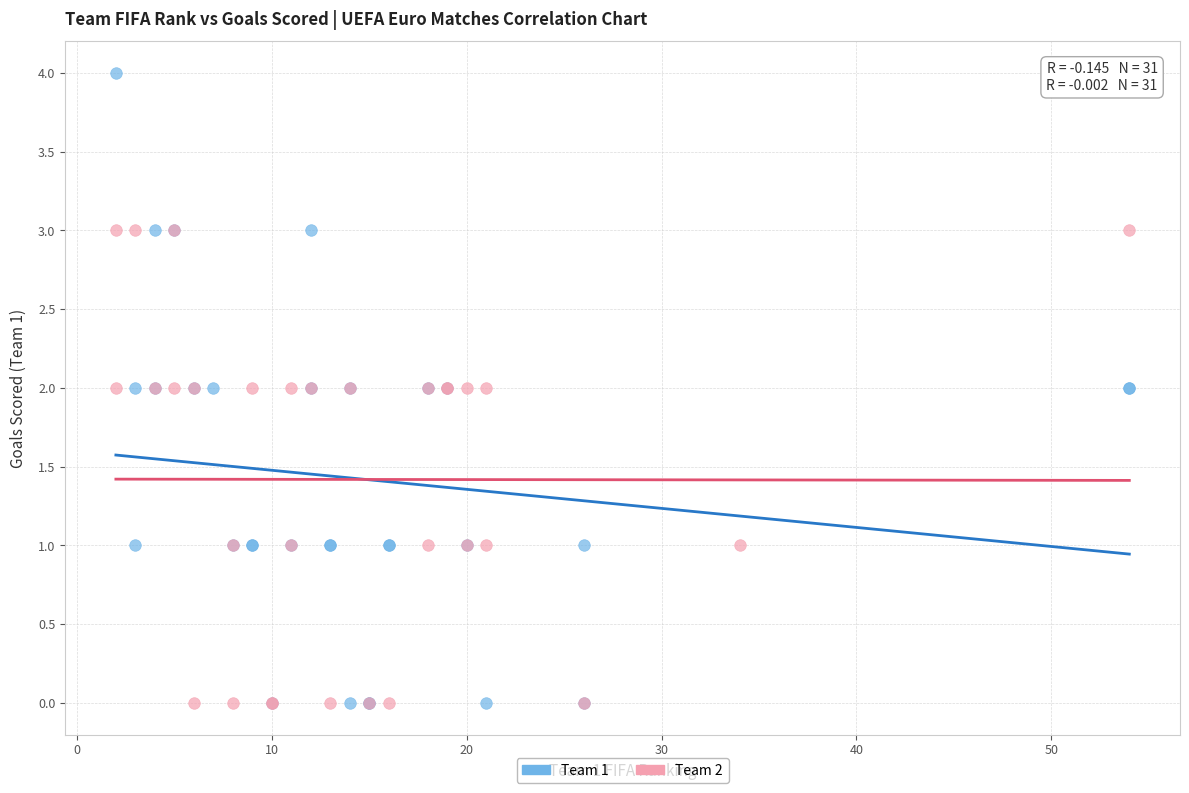

Which series contains the highest Y value?

Team 1